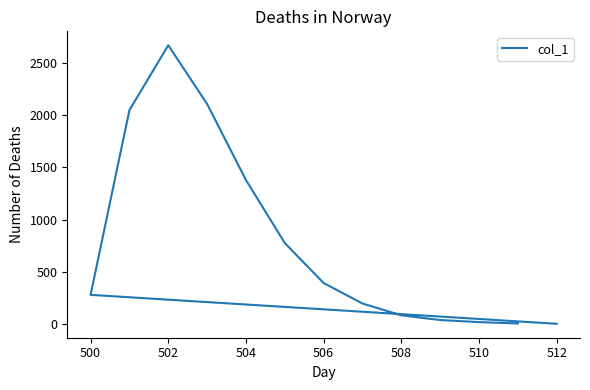

What is the value of the 13th point from the left?

6